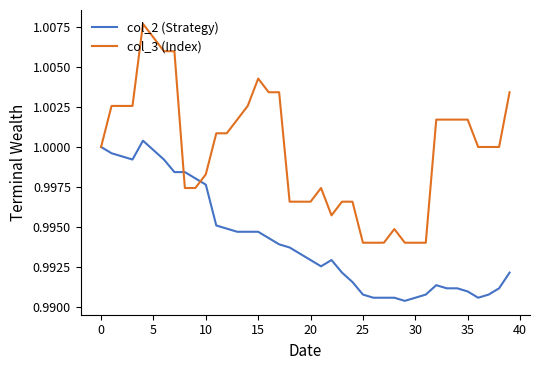

Count the number of data series in this chart.

2